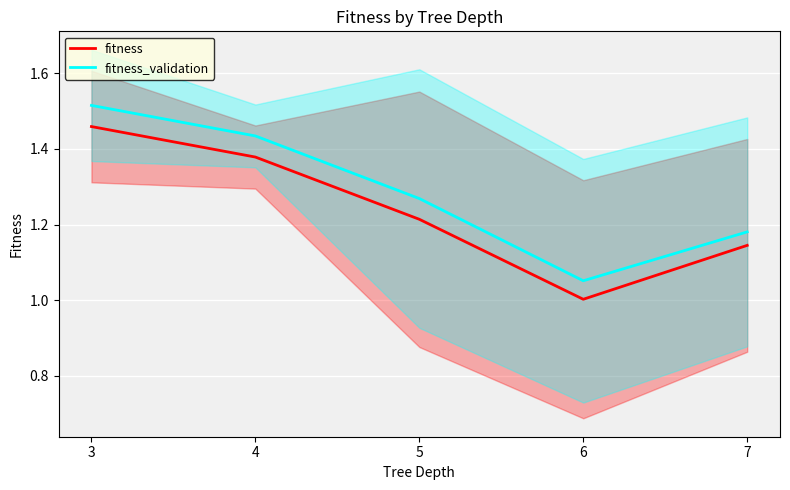

What is the value of the fitness point at the 5th from the left?

1.1